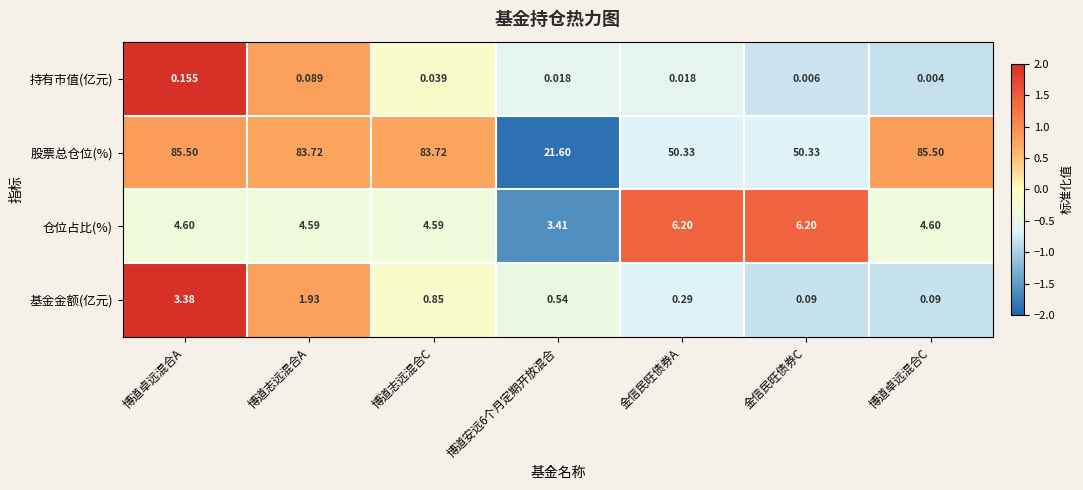

Which label corresponds to the smallest value in the chart?

博道卓远混合C